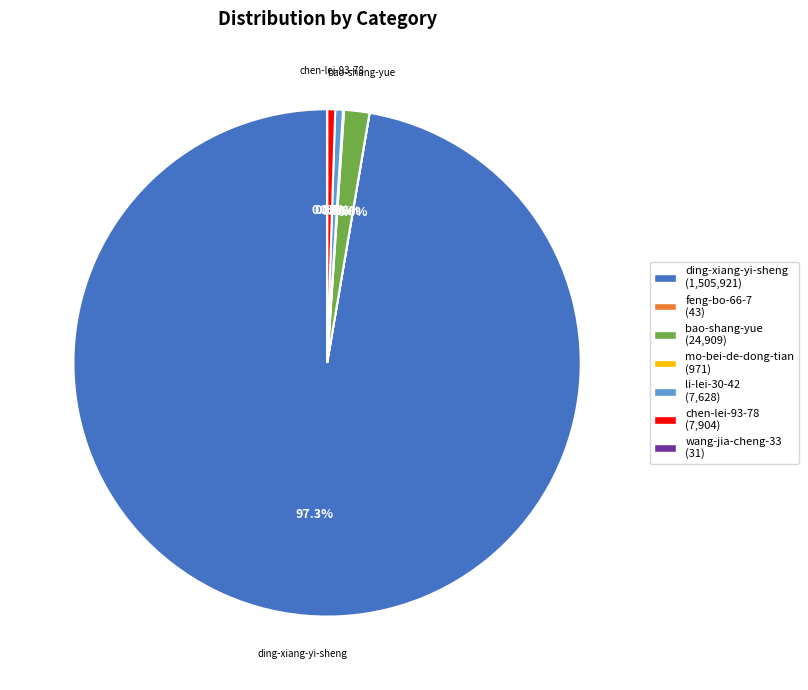

How much of the chart is everything except li-lei-30-42 (7,628)?

99.5%